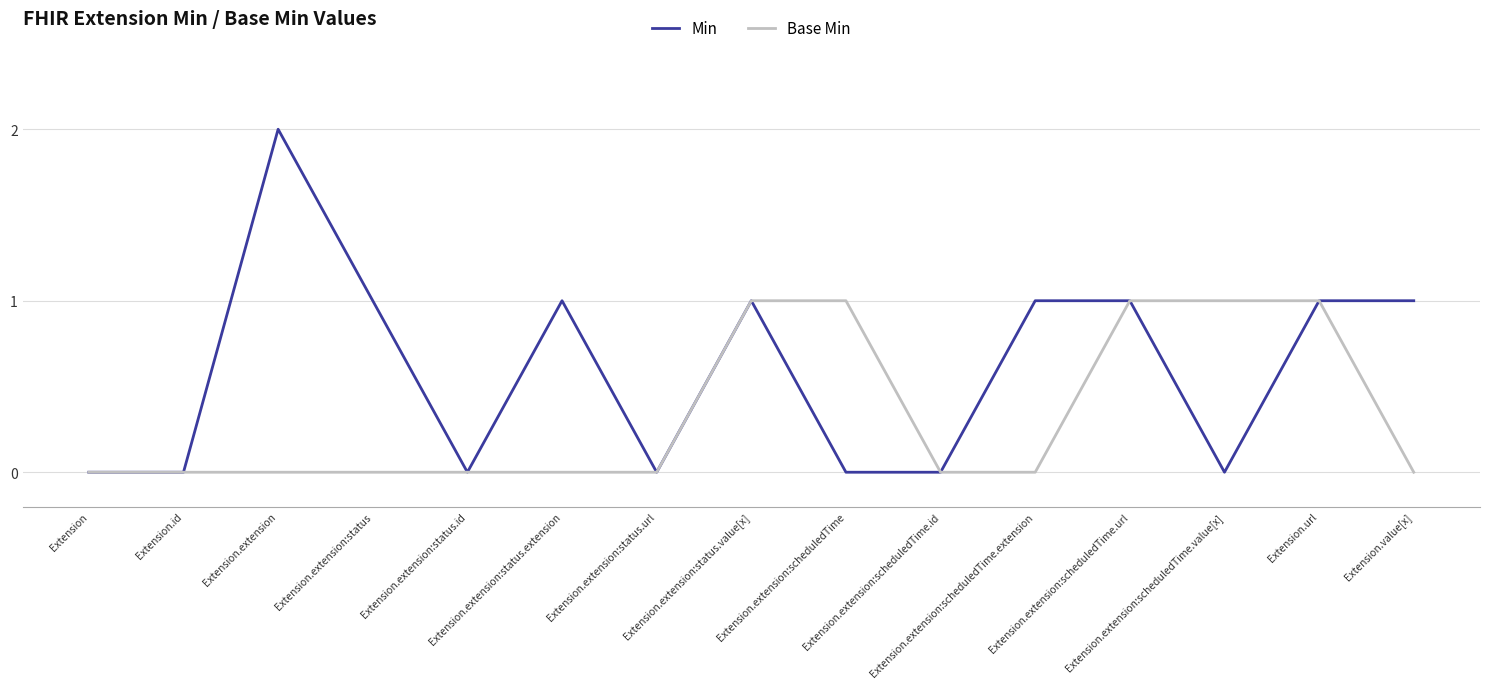

Reading left to right, list all the values displayed in this chart.

Min: 0	0	2	1	0	1	0	1	0	0	1	1	0	1	1
Base Min: 0	0	0	0	0	0	0	1	1	0	0	1	1	1	0